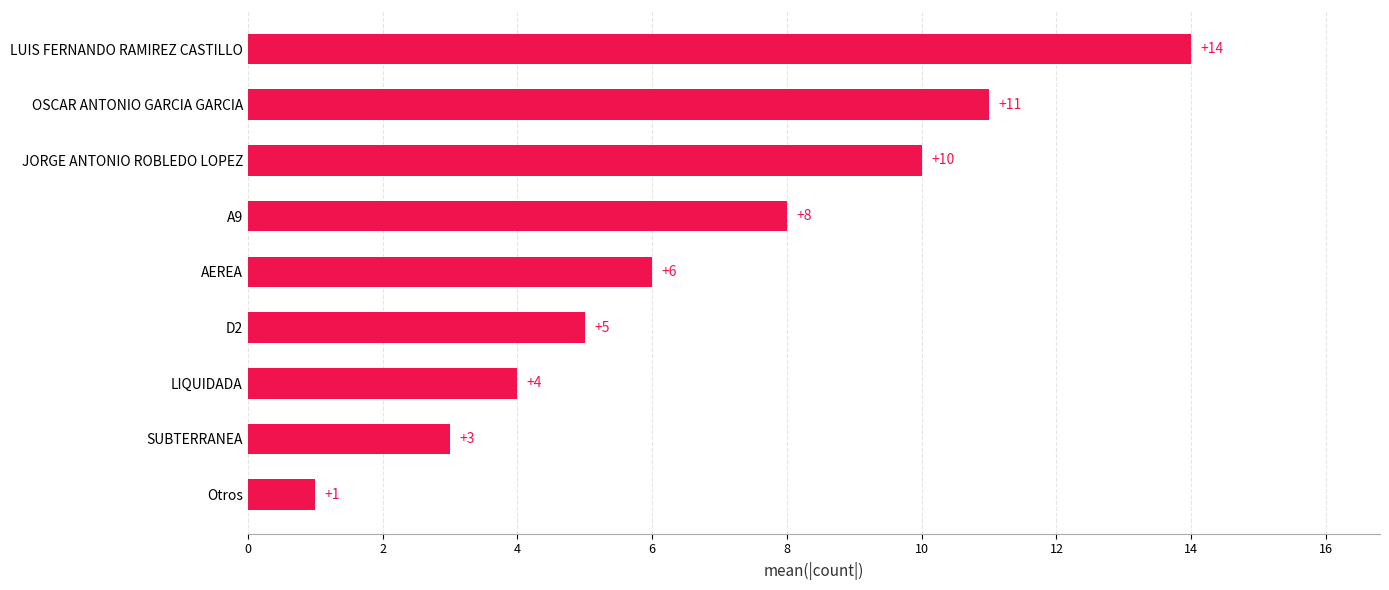

The chart shows a value of 2 at A9. True or false?

False